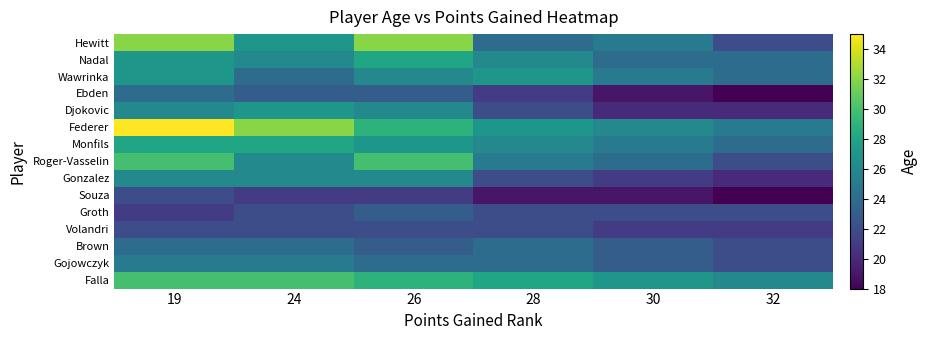

What is the spread (max minus min) of values at 28?

9